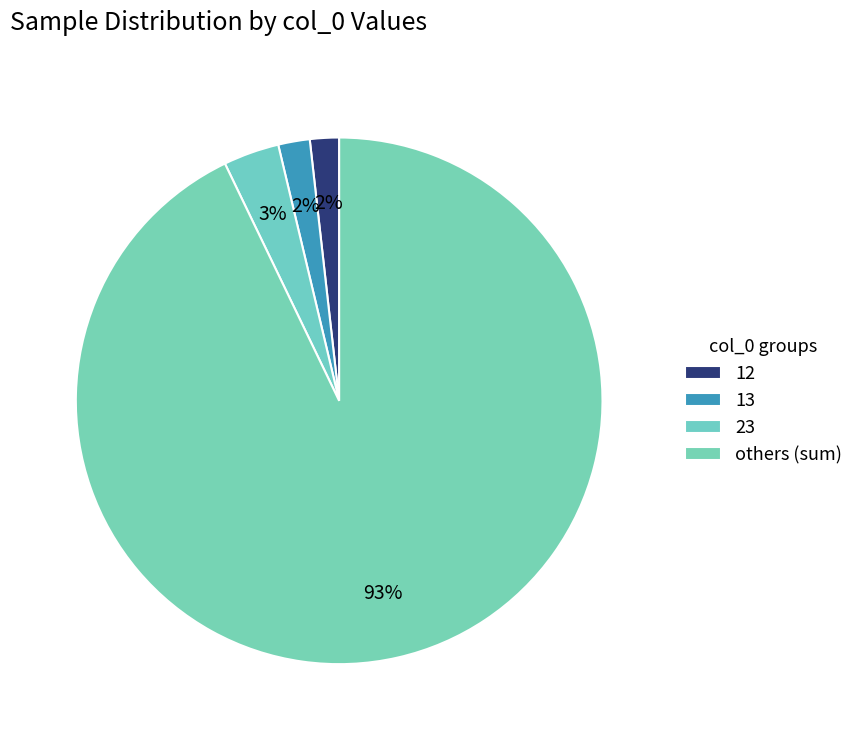

Count the number of slices in the pie.

4